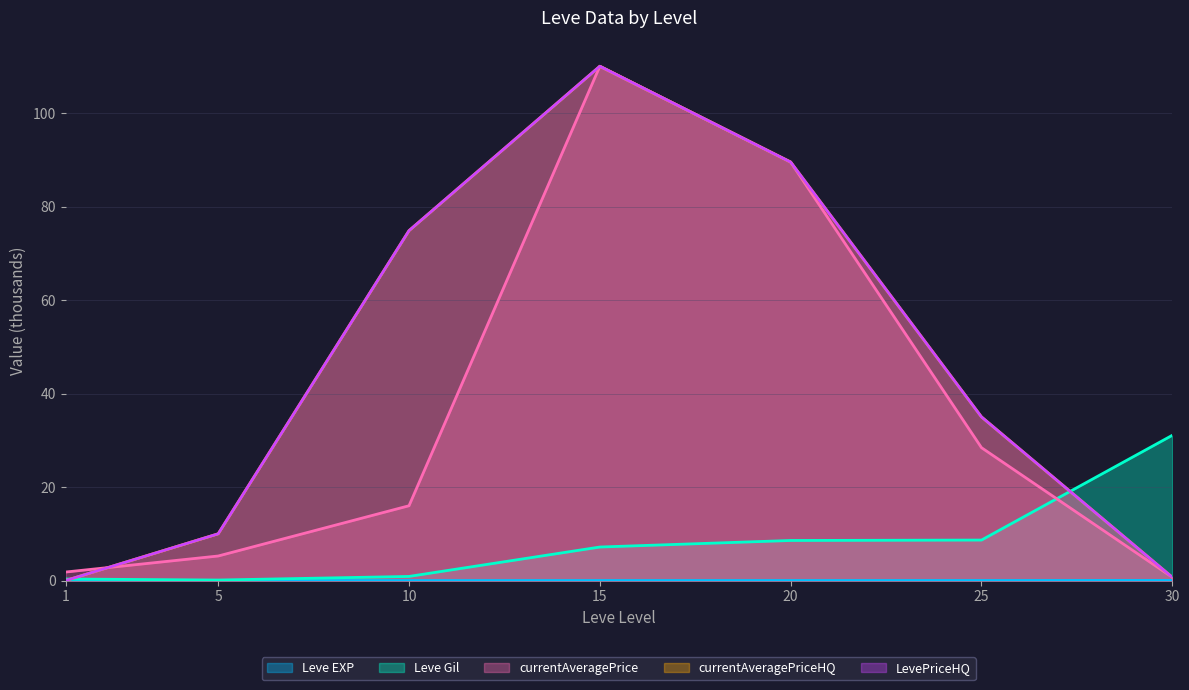

List the labels in order of Leve Gil value, smallest first.

5, 1, 10, 15, 20, 25, 30